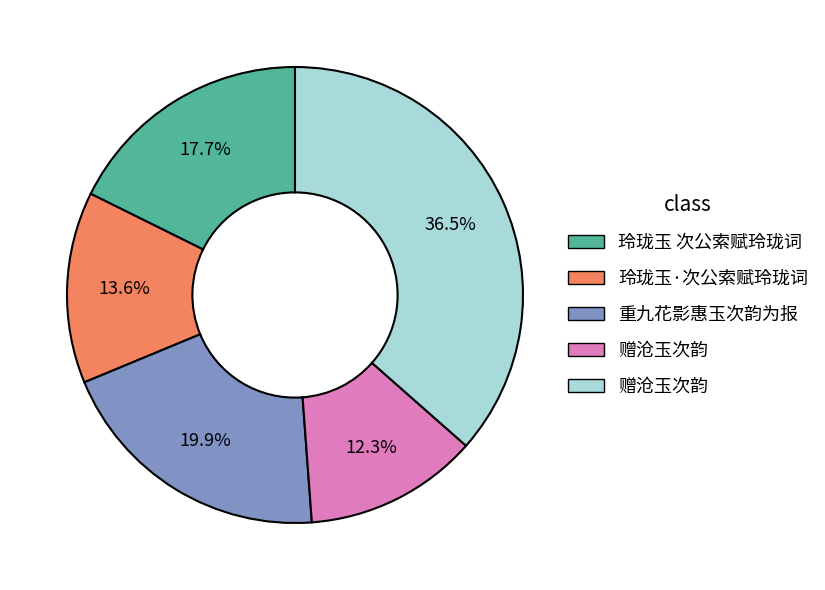

Is there a majority slice in this chart?

No